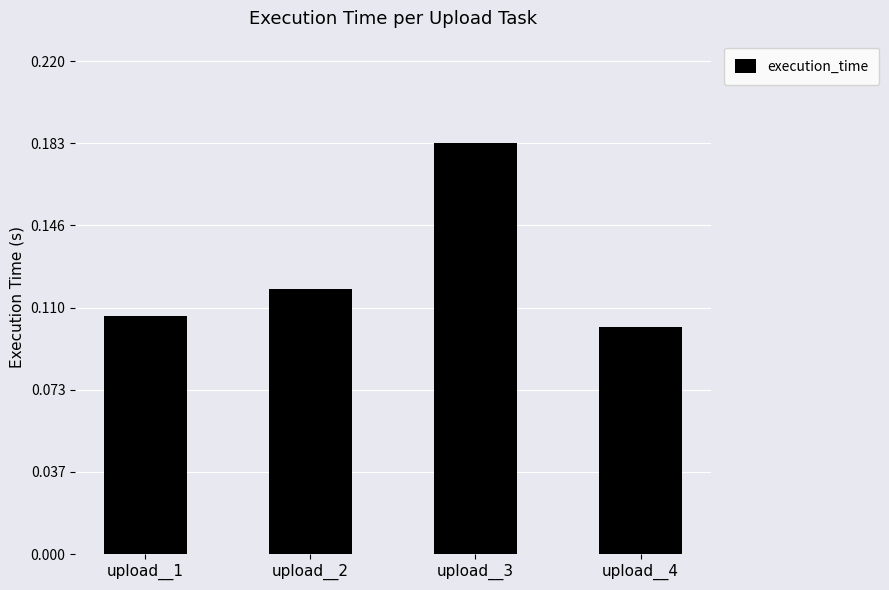

What is the sum of all values?

0.5